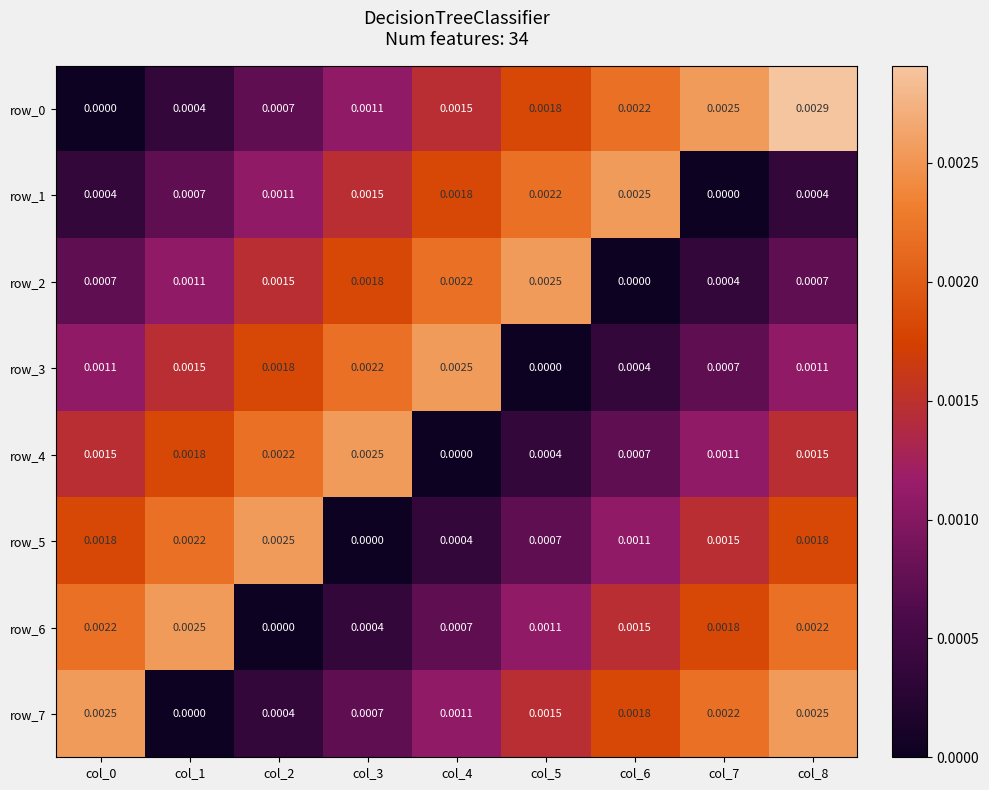

How many row_4 values are between 0 and 1?

9